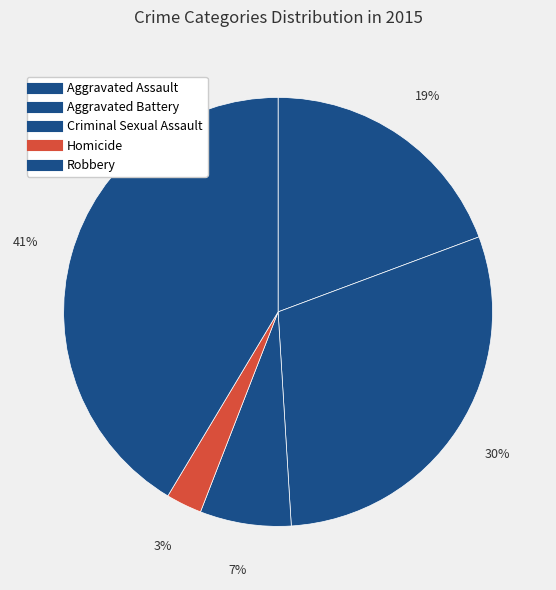

Combined, do Aggravated Assault and Criminal Sexual Assault account for over 50%?

No